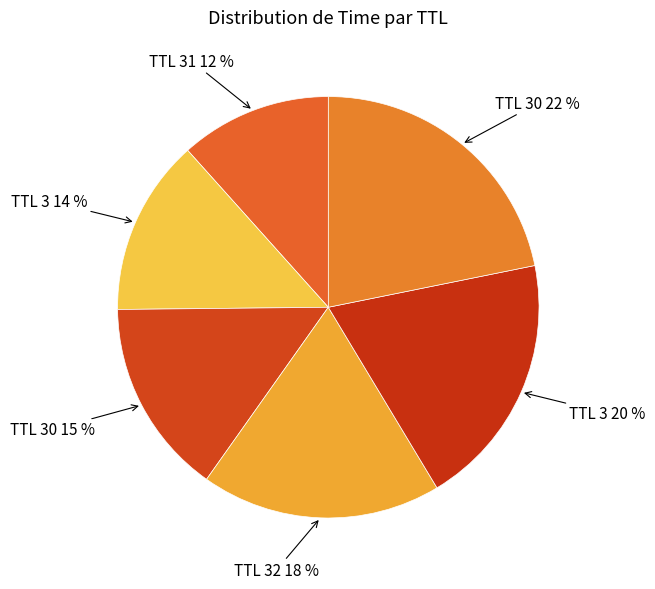

True or false: TTL 3 20 % accounts for 11% of the total.

False